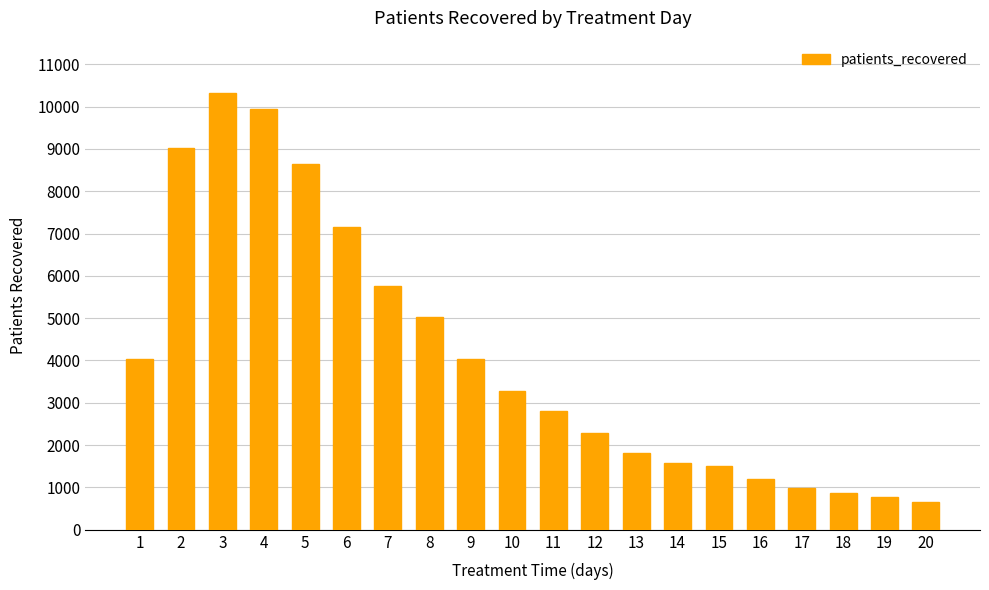

How many bars are there in total?

20